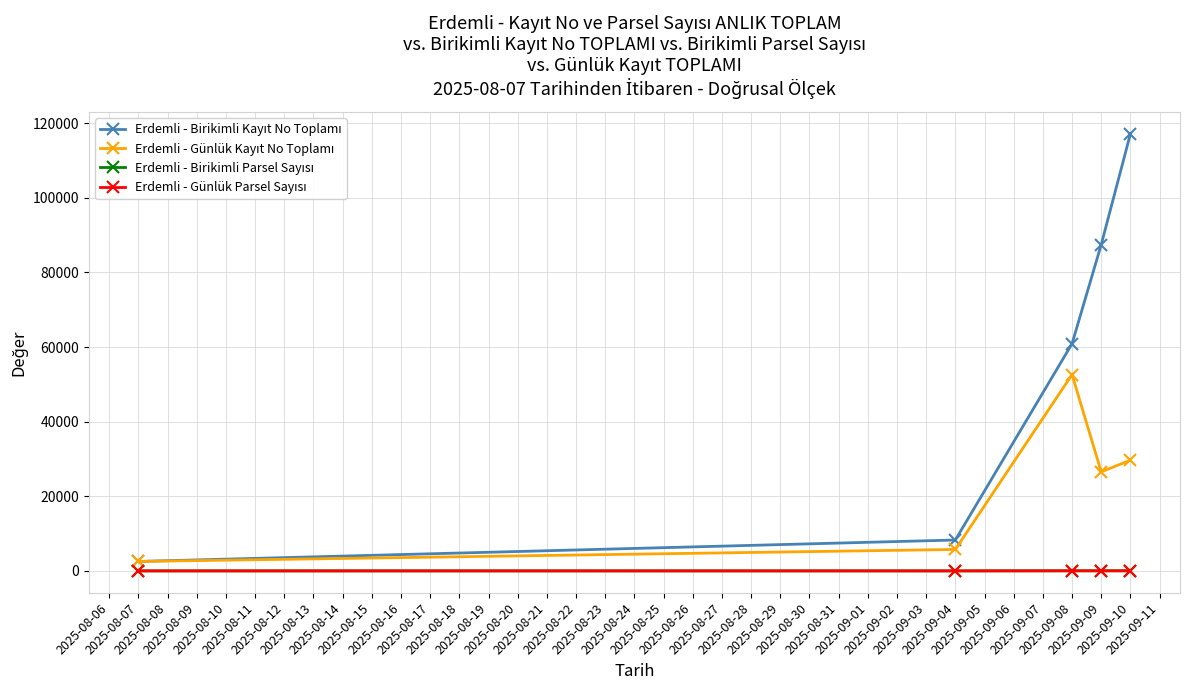

What is the maximum value shown in the chart?

117146